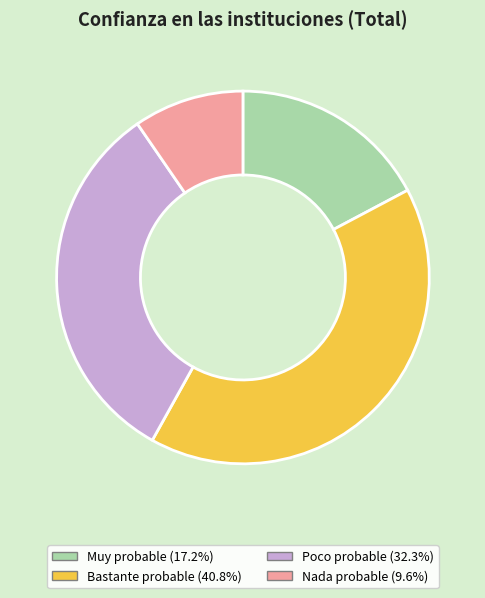

Which category has the biggest portion of the pie?

Bastante probable